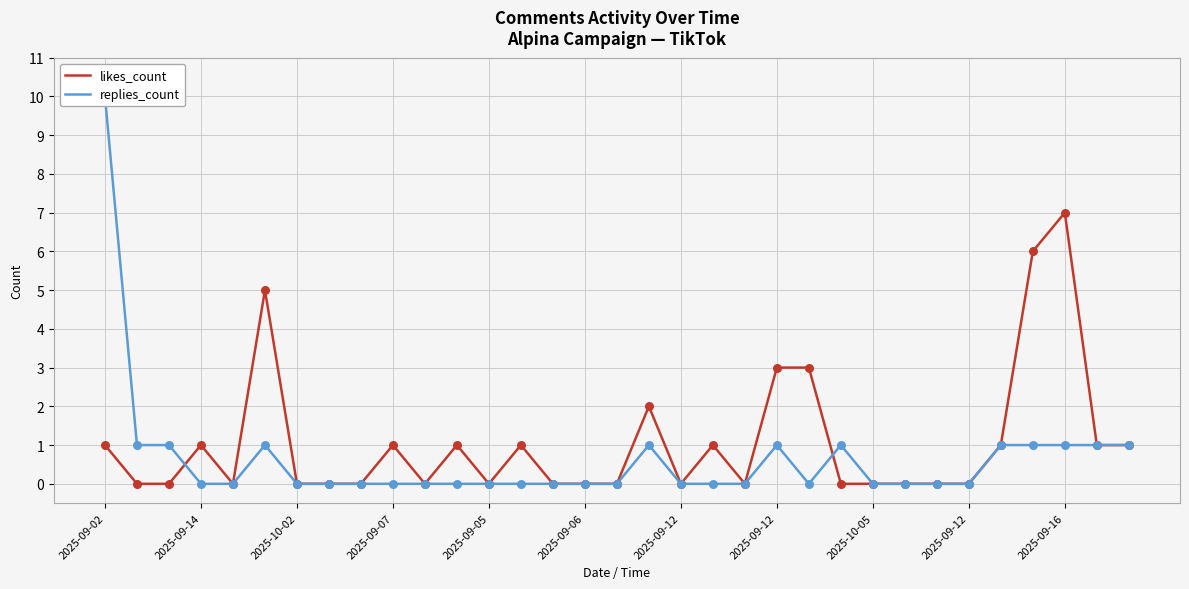

Which series contains the lowest Y value?

likes_count